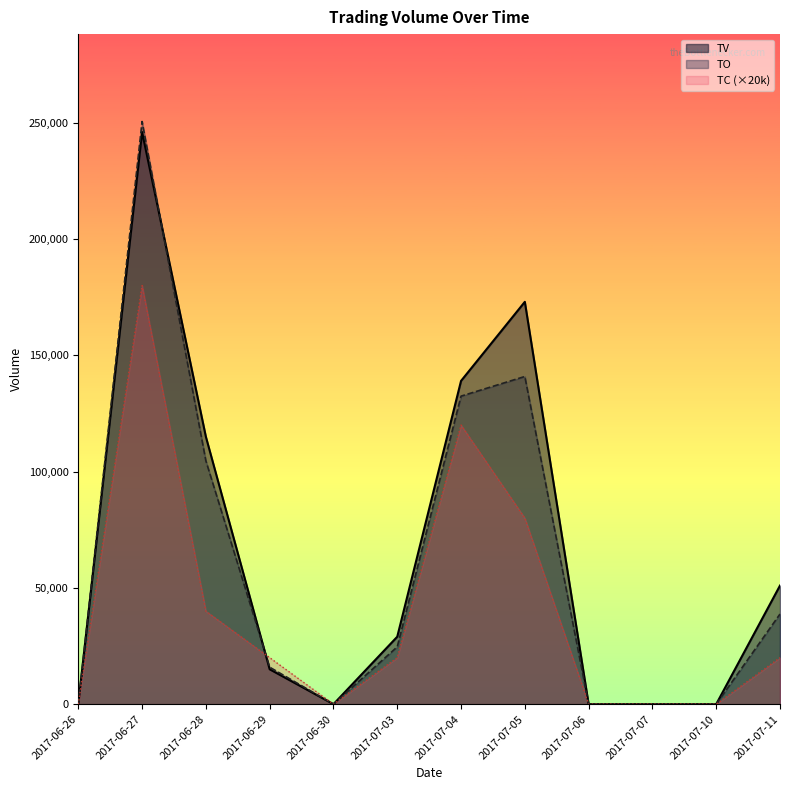

What is the approximate value of TC at 2017-07-04, to the nearest 50?

120000